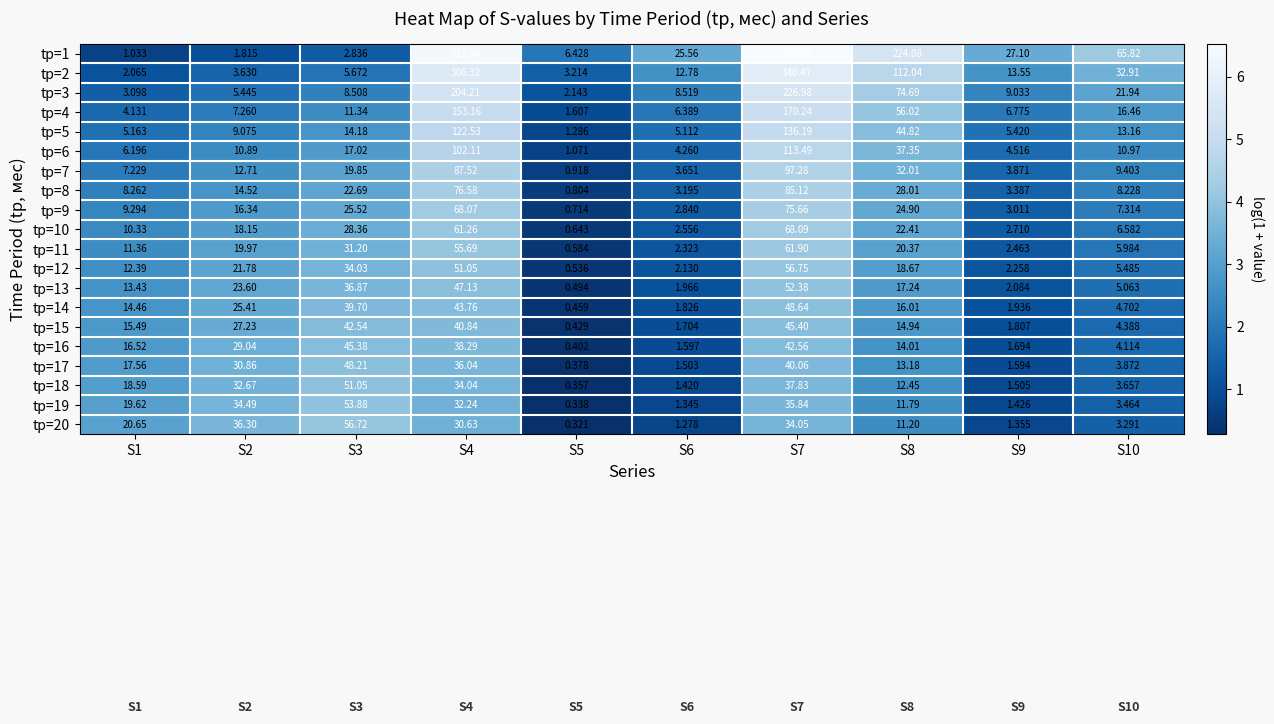

At how many categories does at least one series exceed 5?

10